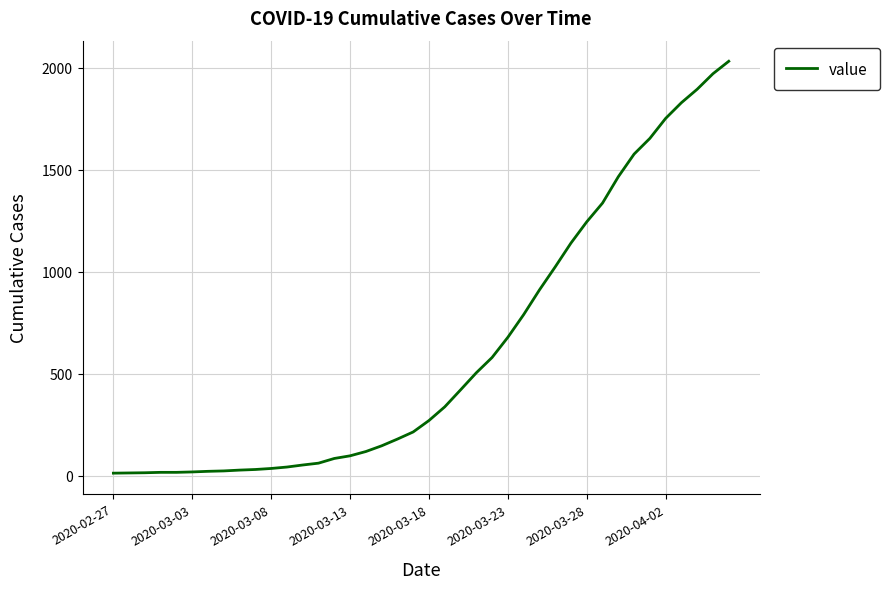

What is the maximum value shown in the chart?

2032